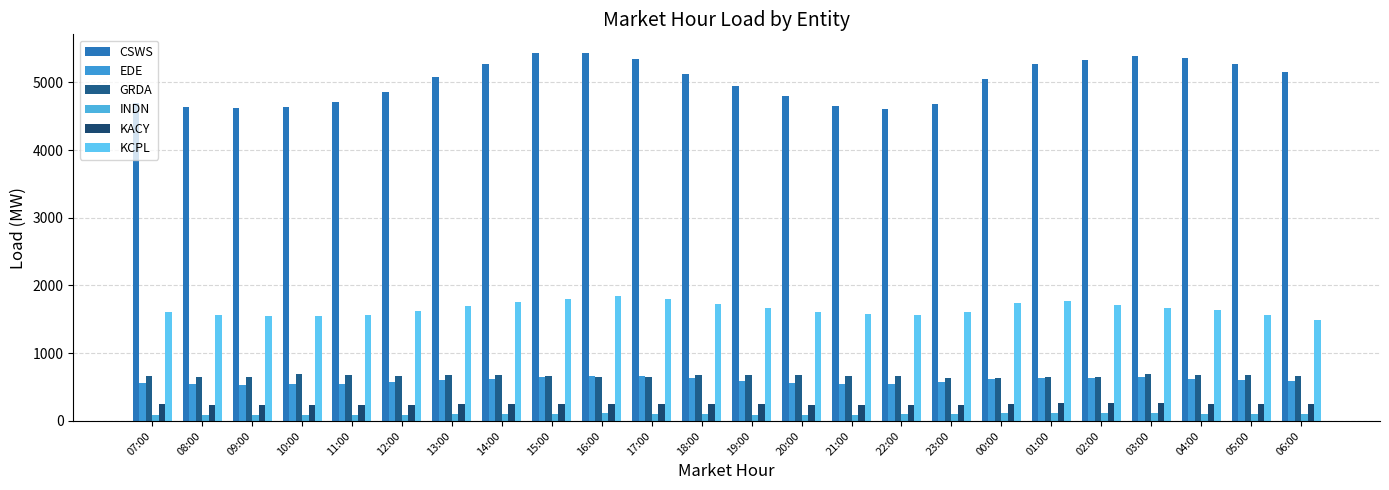

Which category has the highest value across all series?

16:00